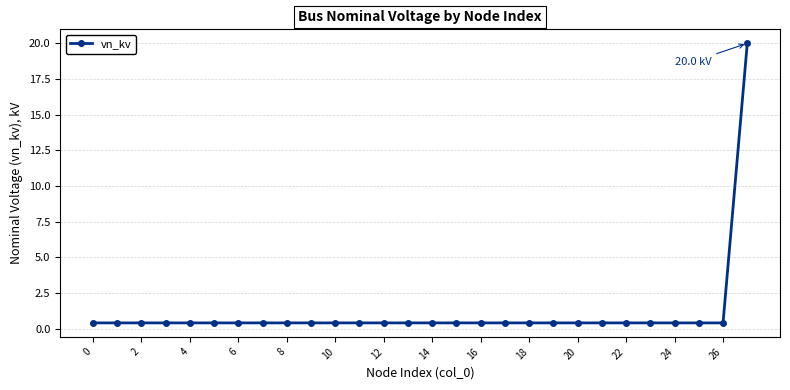

What is the maximum value shown in the chart?

20.0